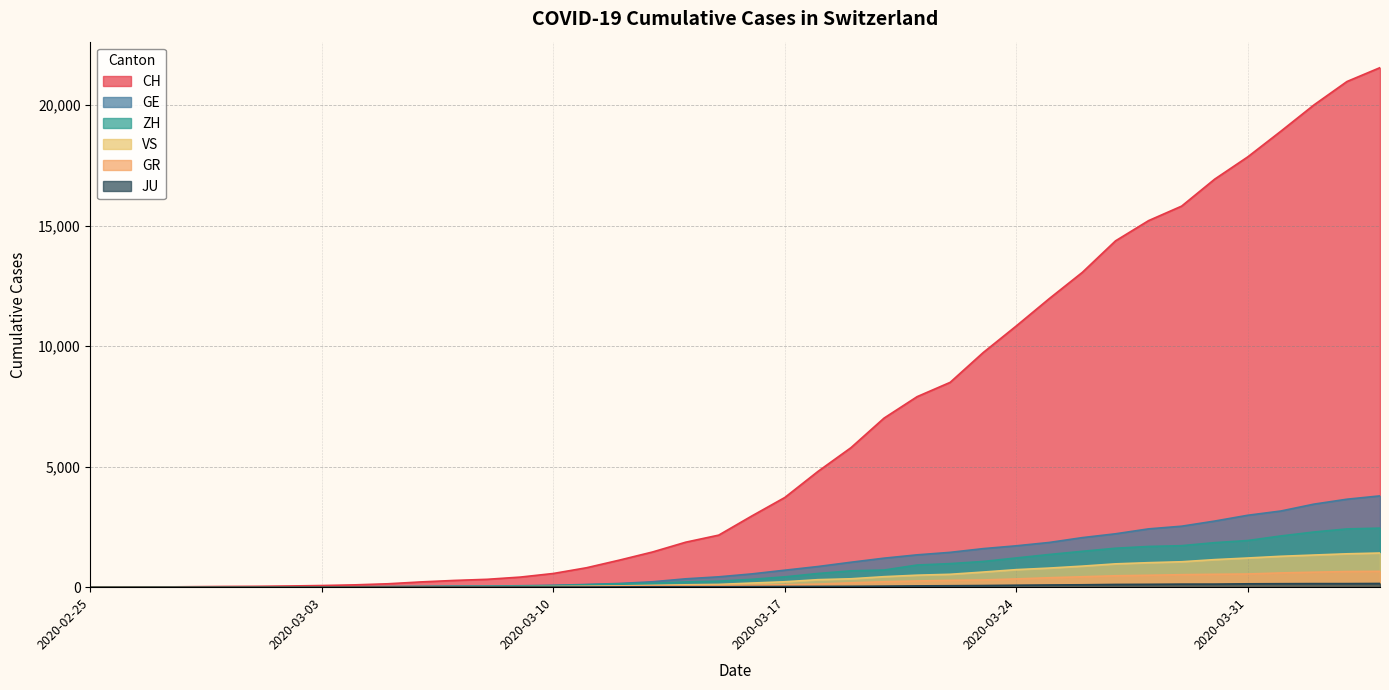

Reading right to left, what are all the values shown in this chart?

CH: 2020-04-04=21554	2020-04-03=20978	2020-04-02=20005	2020-04-01=18915	2020-03-31=17852	2020-03-30=16928	2020-03-29=15809	2020-03-28=15207	2020-03-27=14367	2020-03-26=13064	2020-03-25=11975	2020-03-24=10838	2020-03-23=9735	2020-03-22=8498	2020-03-21=7904	2020-03-20=7014	2020-03-19=5788	2020-03-18=4801	2020-03-17=3722	2020-03-16=2954	2020-03-15=2160	2020-03-14=1866	2020-03-13=1461	2020-03-12=1124	2020-03-11=806	2020-03-10=569	2020-03-09=419	2020-03-08=327	2020-03-07=280	2020-03-06=219	2020-03-05=142	2020-03-04=97	2020-03-03=69	2020-03-02=50	2020-03-01=36	2020-02-29=30	2020-02-28=20	2020-02-27=8	2020-02-26=4	2020-02-25=0
GE: 2020-04-04=3788	2020-04-03=3650	2020-04-02=3445	2020-04-01=3160	2020-03-31=2984	2020-03-30=2743	2020-03-29=2530	2020-03-28=2419	2020-03-27=2215	2020-03-26=2057	2020-03-25=1856	2020-03-24=1717	2020-03-23=1600	2020-03-22=1445	2020-03-21=1342	2020-03-20=1204	2020-03-19=1035	2020-03-18=857	2020-03-17=705	2020-03-16=551	2020-03-15=430	2020-03-14=347	2020-03-13=225	2020-03-12=154	2020-03-11=113	2020-03-10=79	2020-03-09=60	2020-03-08=45	2020-03-07=43	2020-03-06=30	2020-03-05=20	2020-03-04=16	2020-03-03=14	2020-03-02=11	2020-03-01=10	2020-02-29=9	2020-02-28=5	2020-02-27=1	2020-02-26=1	2020-02-25=0
ZH: 2020-04-04=2450	2020-04-03=2417	2020-04-02=2289	2020-04-01=2125	2020-03-31=1936	2020-03-30=1848	2020-03-29=1722	2020-03-28=1690	2020-03-27=1616	2020-03-26=1489	2020-03-25=1357	2020-03-24=1213	2020-03-23=1067	2020-03-22=978	2020-03-21=919	2020-03-20=711	2020-03-19=679	2020-03-18=568	2020-03-17=429	2020-03-16=326	2020-03-15=250	2020-03-14=218	2020-03-13=163	2020-03-12=140	2020-03-11=101	2020-03-10=62	2020-03-09=49	2020-03-08=40	2020-03-07=34	2020-03-06=29	2020-03-05=23	2020-03-04=15	2020-03-03=13	2020-03-02=10	2020-03-01=7	2020-02-29=6	2020-02-28=2	2020-02-27=2	2020-02-26=0	2020-02-25=0
GR: 2020-04-04=657	2020-04-03=649	2020-04-02=622	2020-04-01=592	2020-03-31=547	2020-03-30=535	2020-03-29=519	2020-03-28=495	2020-03-27=474	2020-03-26=433	2020-03-25=393	2020-03-24=343	2020-03-23=300	2020-03-22=284	2020-03-21=258	2020-03-20=226	2020-03-19=182	2020-03-18=128	2020-03-17=101	2020-03-16=84	2020-03-15=71	2020-03-14=56	2020-03-13=53	2020-03-12=43	2020-03-11=31	2020-03-10=22	2020-03-09=18	2020-03-08=18	2020-03-07=17	2020-03-06=16	2020-03-05=14	2020-03-04=12	2020-03-03=9	2020-03-02=9	2020-03-01=6	2020-02-29=6	2020-02-28=6	2020-02-27=2	2020-02-26=2	2020-02-25=0
VS: 2020-04-04=1418	2020-04-03=1385	2020-04-02=1334	2020-04-01=1282	2020-03-31=1211	2020-03-30=1144	2020-03-29=1055	2020-03-28=1017	2020-03-27=968	2020-03-26=874	2020-03-25=793	2020-03-24=728	2020-03-23=628	2020-03-22=535	2020-03-21=498	2020-03-20=436	2020-03-19=349	2020-03-18=312	2020-03-17=225	2020-03-16=172	2020-03-15=115	2020-03-14=98	2020-03-13=76	2020-03-12=53	2020-03-11=30	2020-03-10=22	2020-03-09=17	2020-03-08=12	2020-03-07=7	2020-03-06=6	2020-03-05=5	2020-03-04=4	2020-03-03=3	2020-03-02=3	2020-03-01=2	2020-02-29=1	2020-02-28=1	2020-02-27=0	2020-02-26=0	2020-02-25=0
JU: 2020-04-04=154	2020-04-03=149	2020-04-02=149	2020-04-01=145	2020-03-31=140	2020-03-30=128	2020-03-29=127	2020-03-28=119	2020-03-27=114	2020-03-26=100	2020-03-25=92	2020-03-24=82	2020-03-23=69	2020-03-22=61	2020-03-21=54	2020-03-20=44	2020-03-19=36	2020-03-18=32	2020-03-17=29	2020-03-16=25	2020-03-15=19	2020-03-14=18	2020-03-13=17	2020-03-12=12	2020-03-11=7	2020-03-10=7	2020-03-09=7	2020-03-08=5	2020-03-07=5	2020-03-06=4	2020-03-05=4	2020-03-04=2	2020-03-03=2	2020-03-02=1	2020-03-01=1	2020-02-29=1	2020-02-28=1	2020-02-27=1	2020-02-26=0	2020-02-25=0